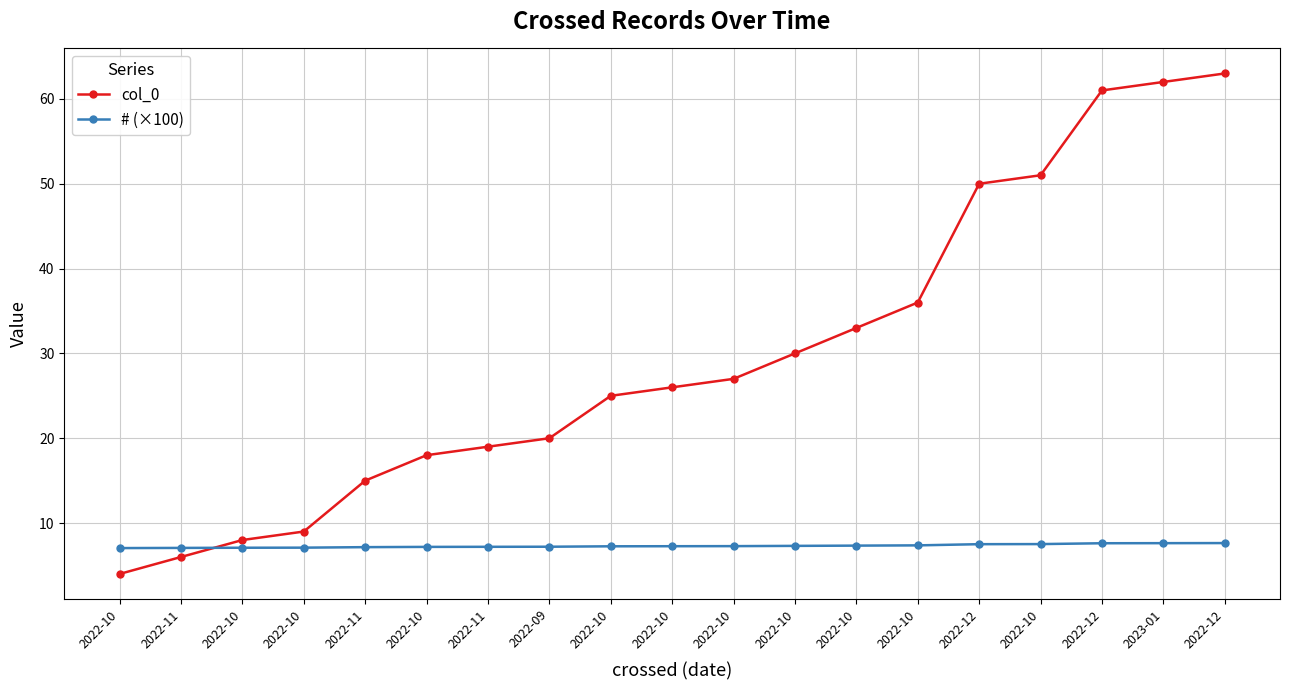

Does the chart have visible grid lines?

Yes